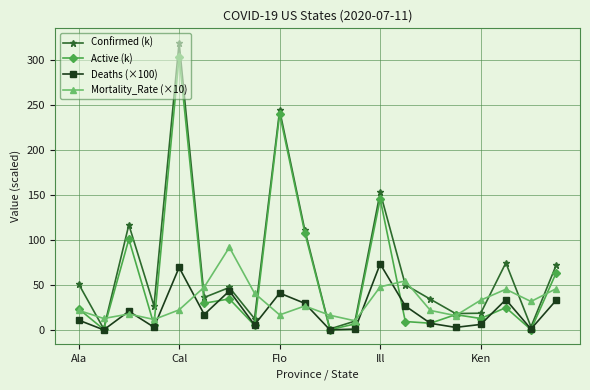

How many lines are shown in the chart?

4